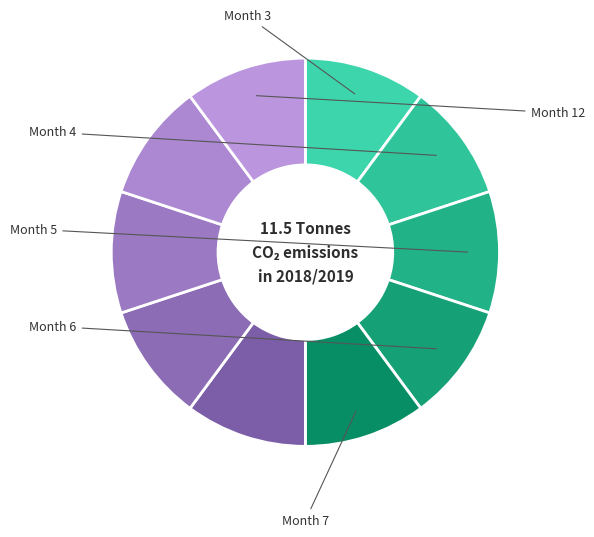

Which category has the smallest portion of the pie?

4